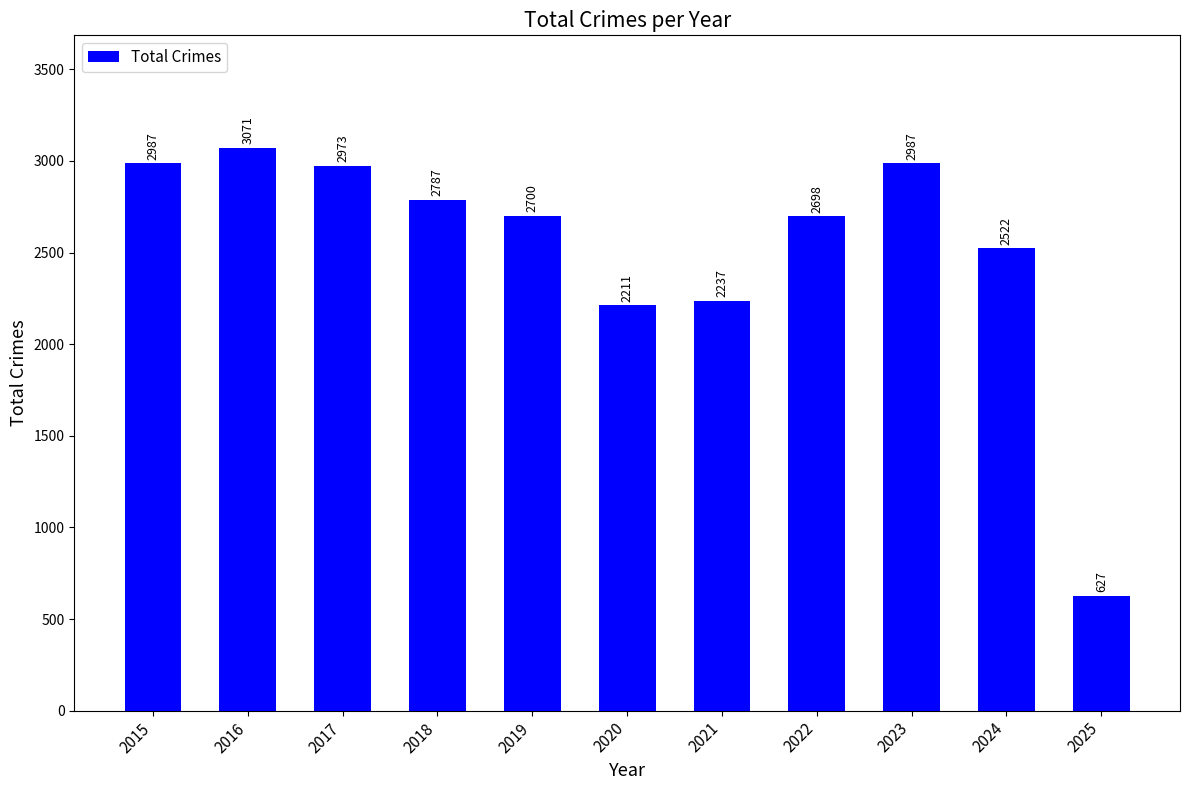

At which category does the chart reach its peak across all series?

2016